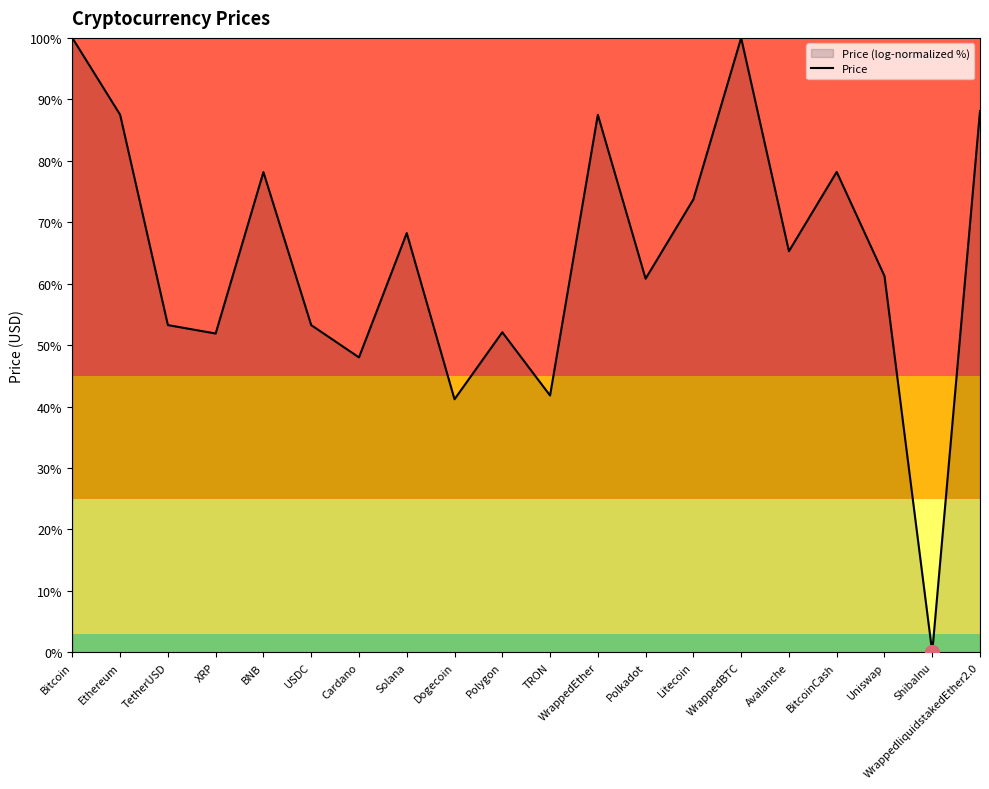

Where is the data nearest to the value 50?

XRP